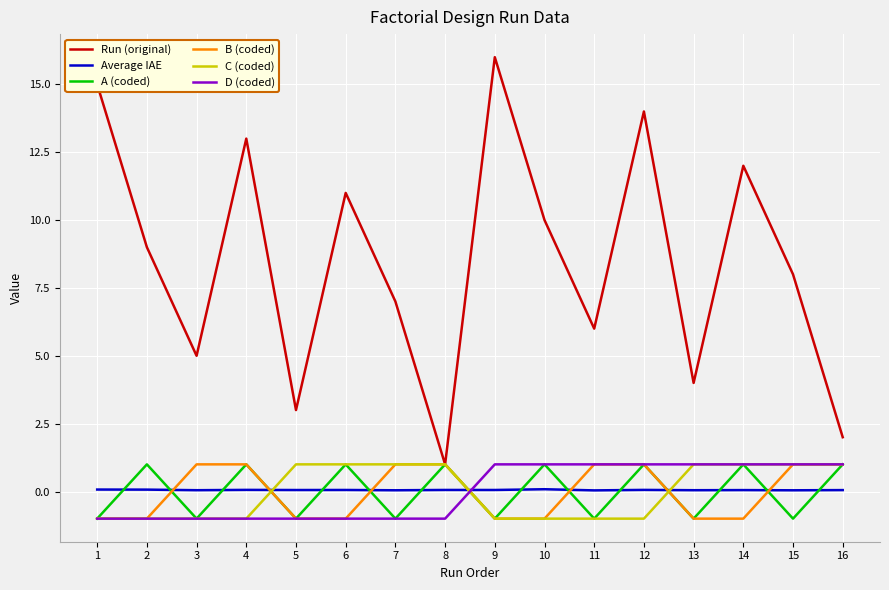

Is it true that Run (original) equals 11.0 at 6?

True